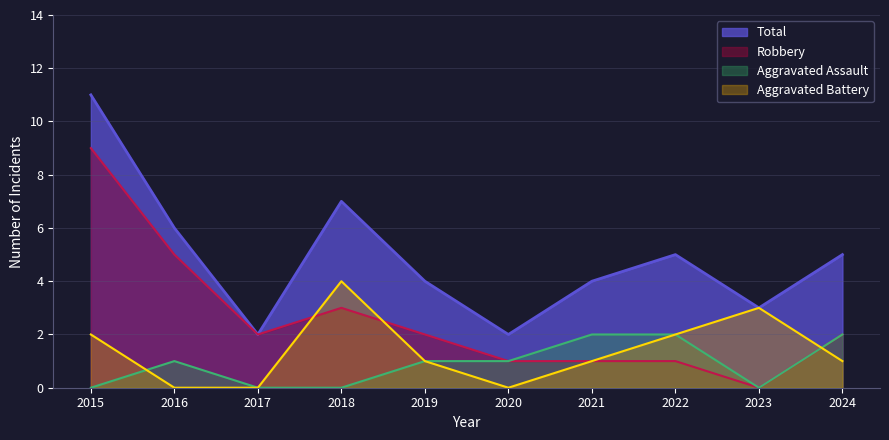

Read the Robbery value at 2022.

1